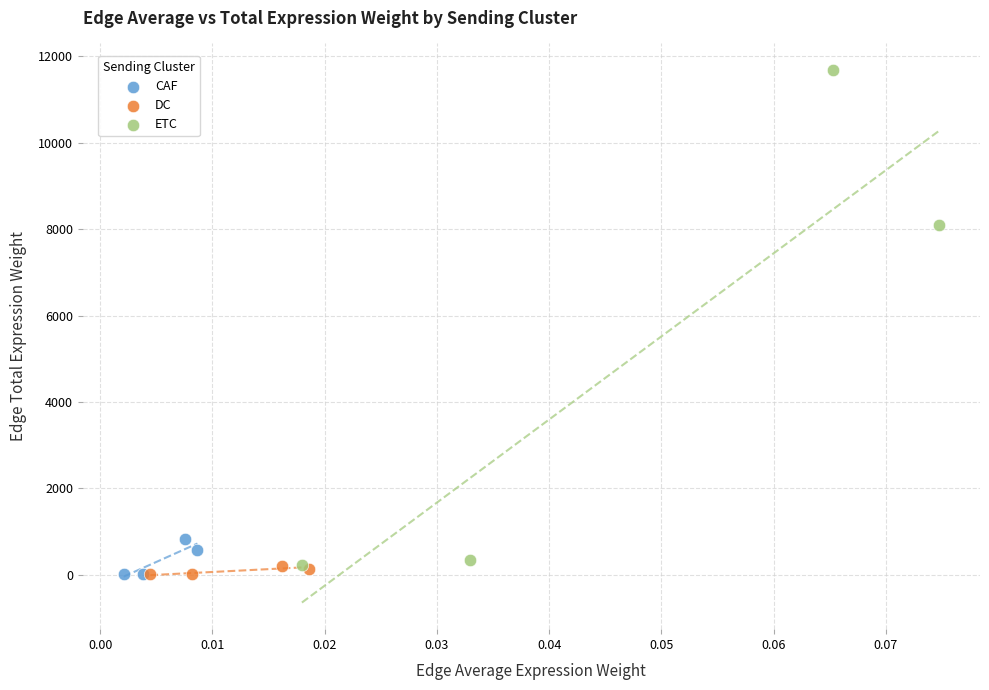

Which series reaches the maximum Y coordinate?

ETC